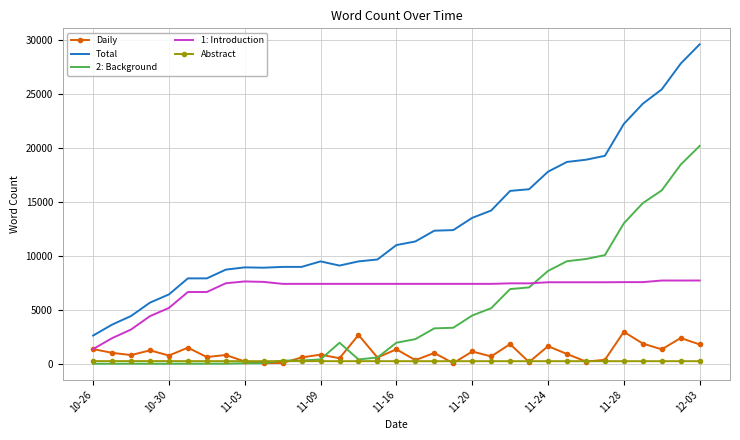

Which series has the largest total across all categories?

Total